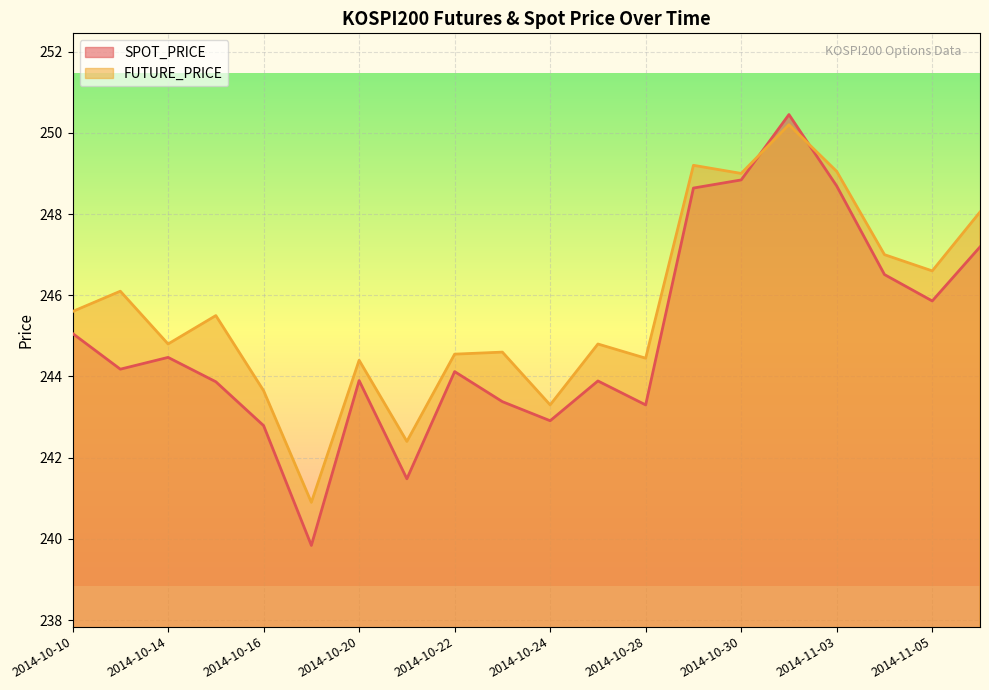

Which series ends up on top after the final intersection of FUTURE_PRICE and SPOT_PRICE?

FUTURE_PRICE